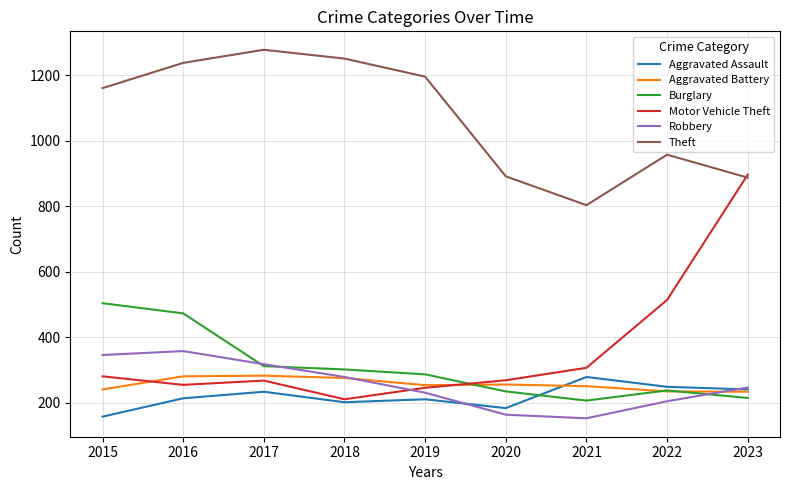

The Aggravated Battery series shows 256 at 2020. True or false?

True